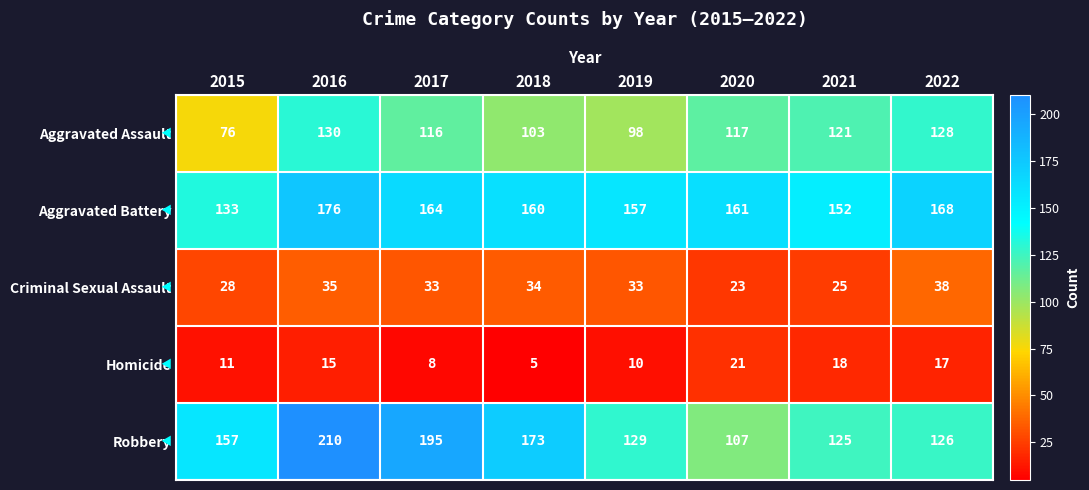

Is the value of Aggravated Battery at 2020 greater than the value of Robbery at 2017?

No